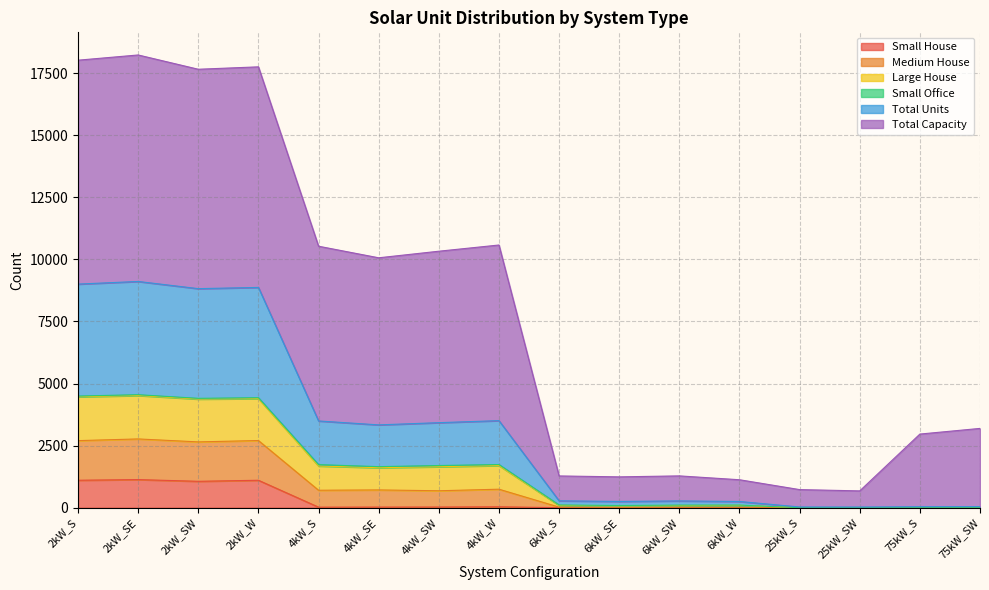

Which category has the lowest value across all series?

6kW_S